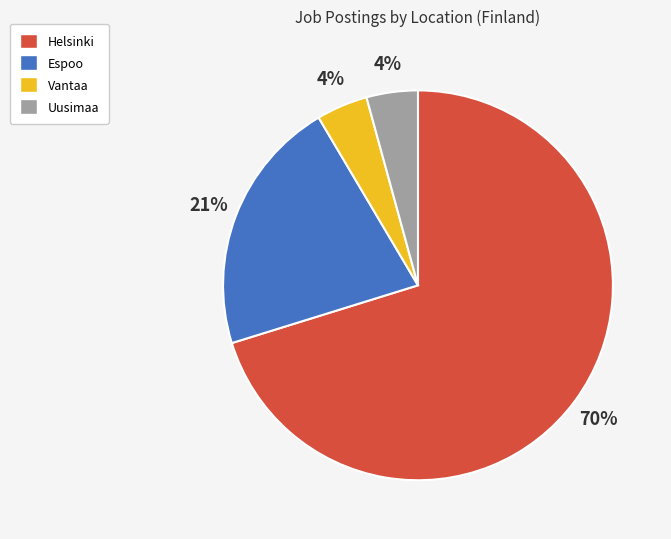

Which category has the biggest portion of the pie?

Helsinki